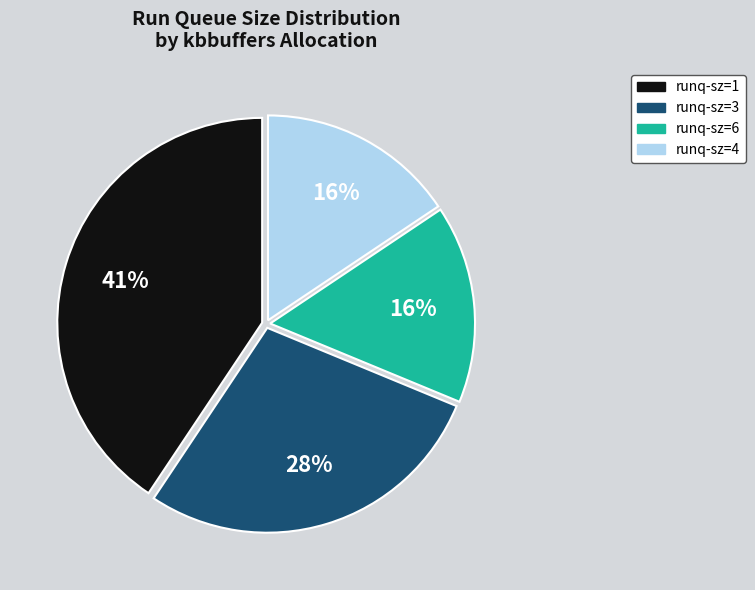

Is there a majority slice in this chart?

No